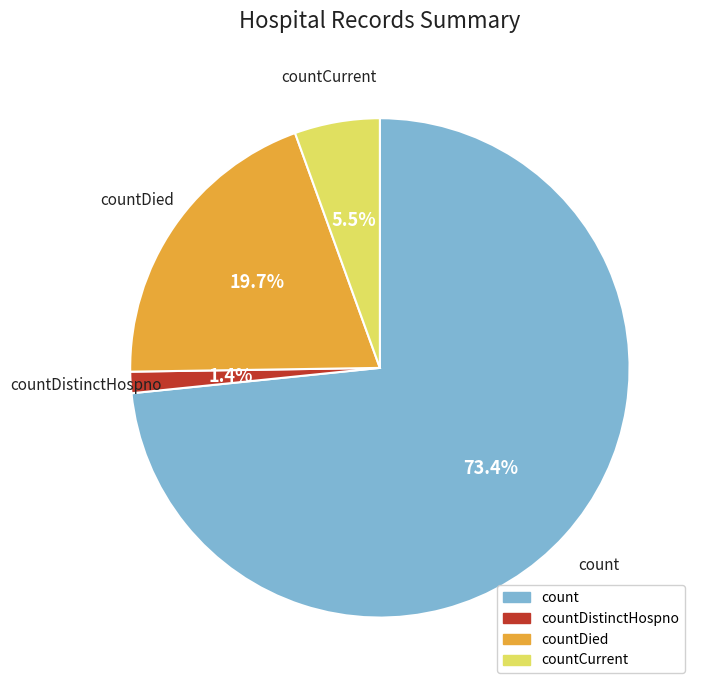

Which has a higher value, countDied or count?

count